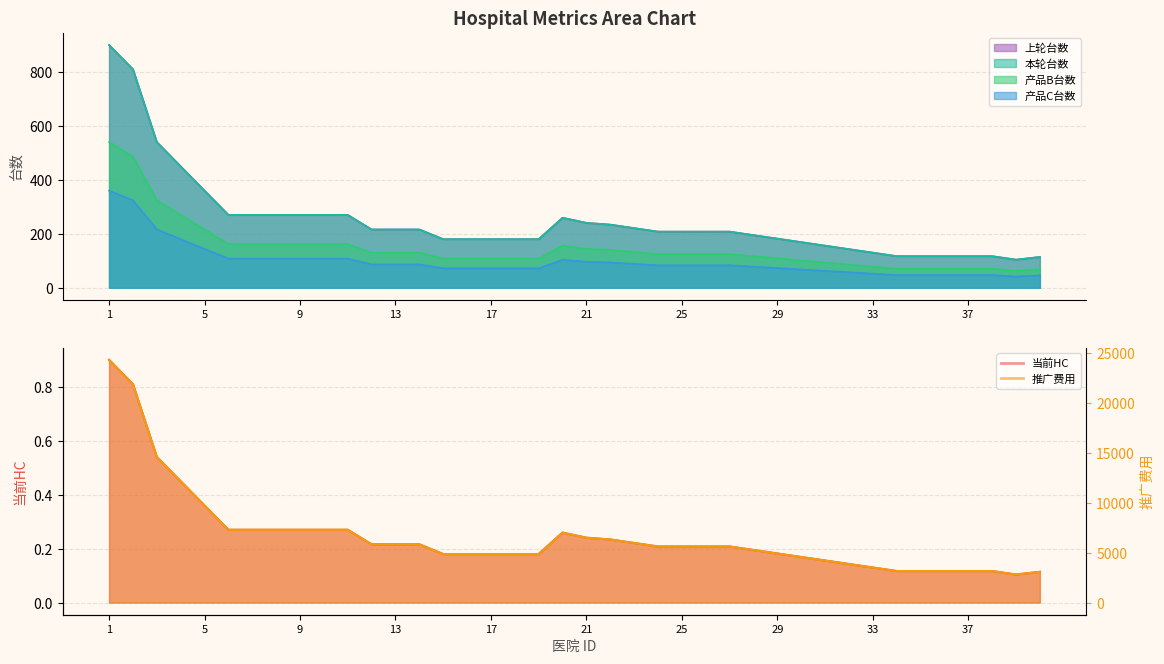

True or false: 产品B台数 has more than 2 interior local peaks.

False